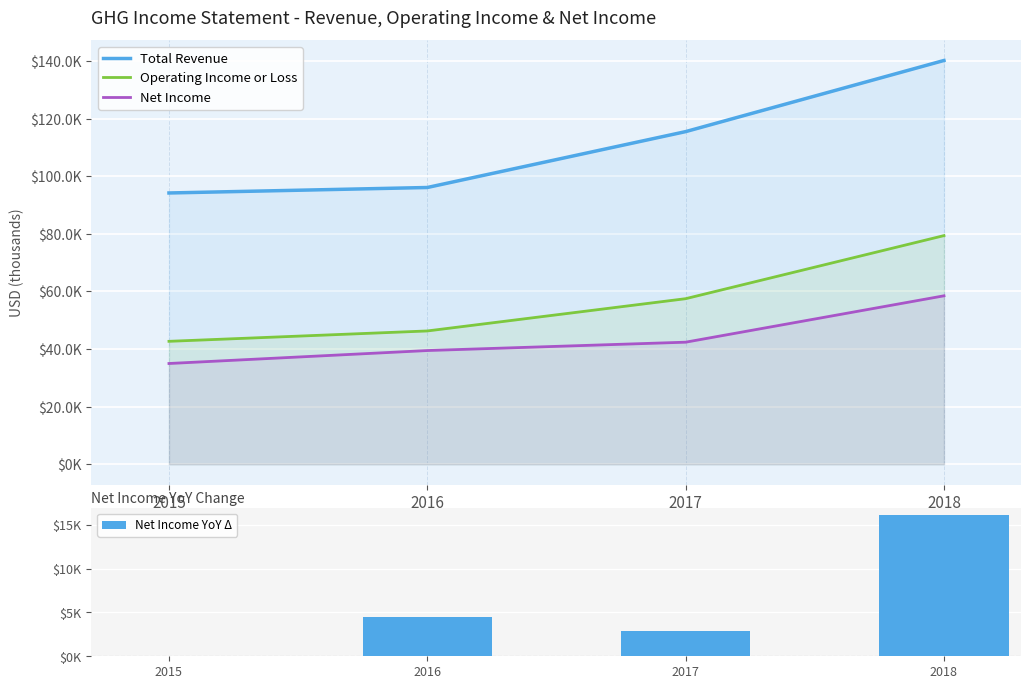

Does the chart contain any negative values?

No